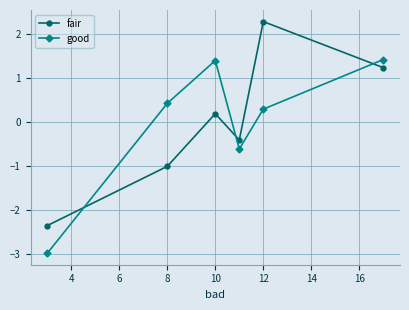

What is the value of the good point at the 1st from the left?

-3.0